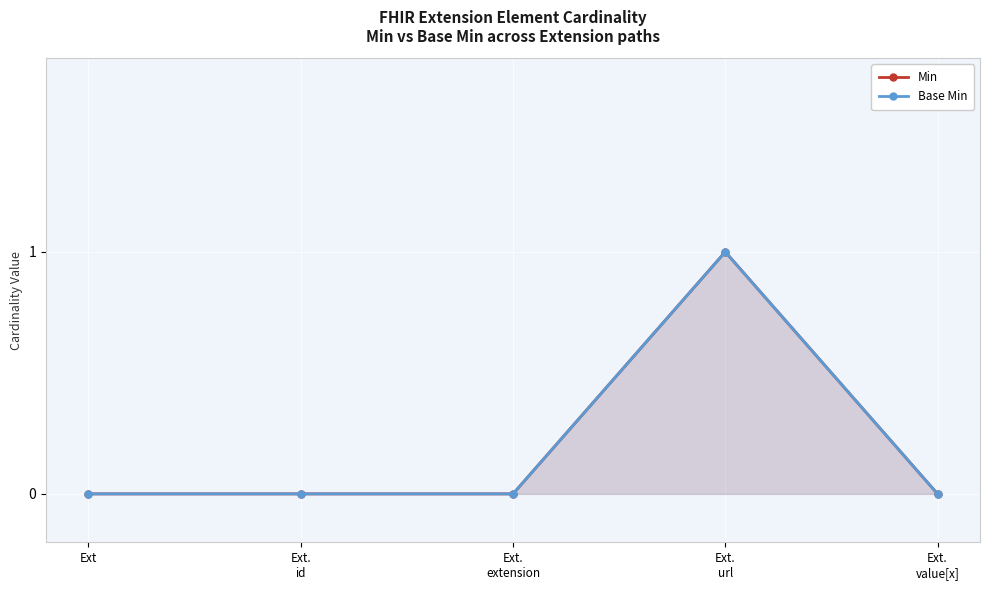

Reading left to right, transcribe all the data shown in this chart.

Min: 0	0	0	1	0
Base Min: 0	0	0	1	0